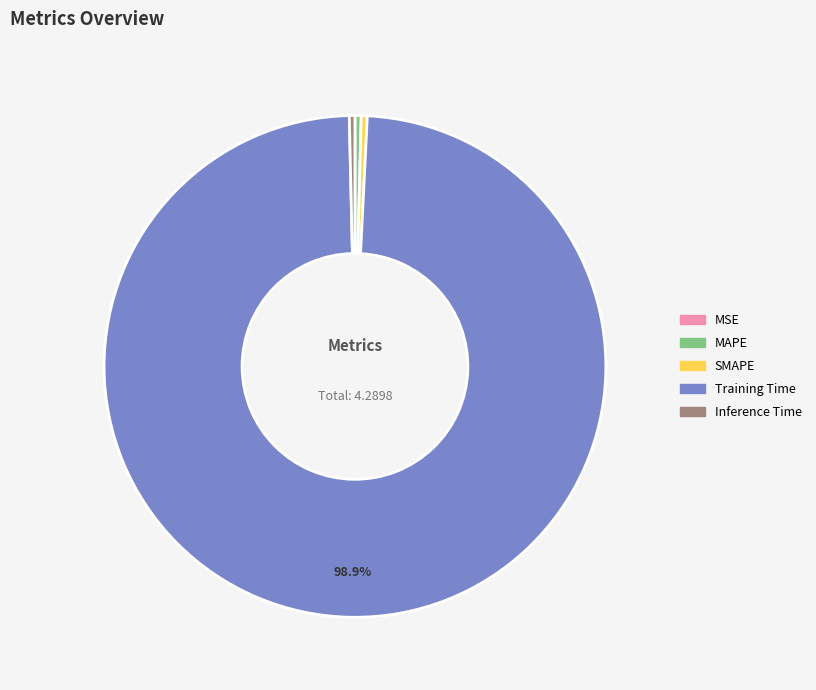

Combined, do MAPE and Training Time account for over 50%?

Yes